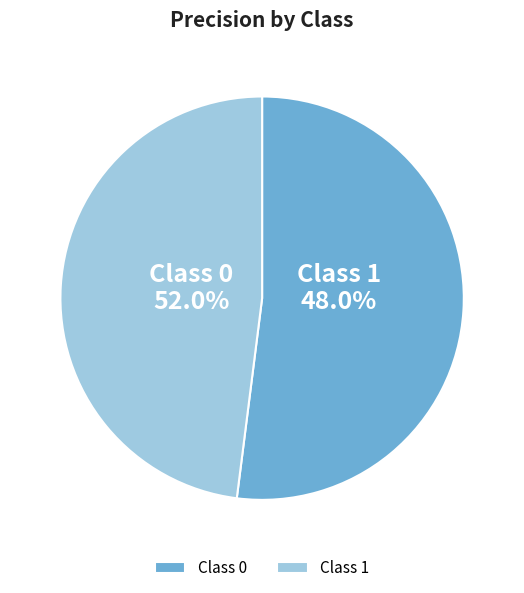

What percentage is the 1 slice, to the nearest percent?

48%